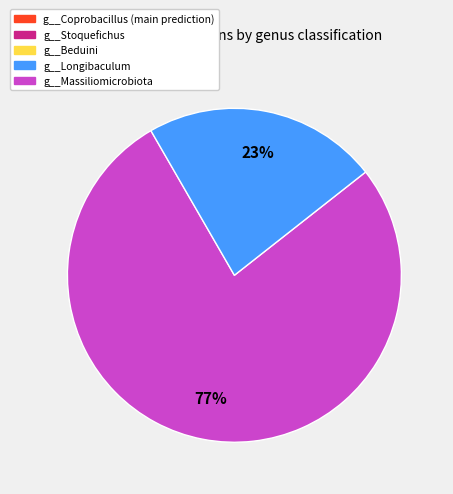

Is there any slice that represents more than half of the pie?

Yes